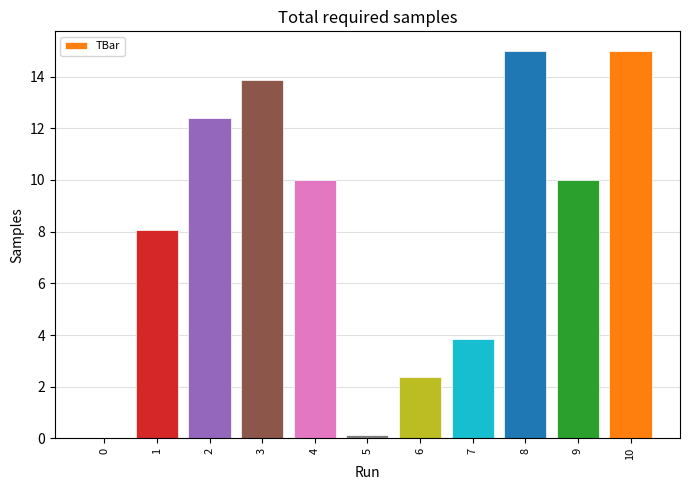

True or false: the data shows 2.1 at 9.

False